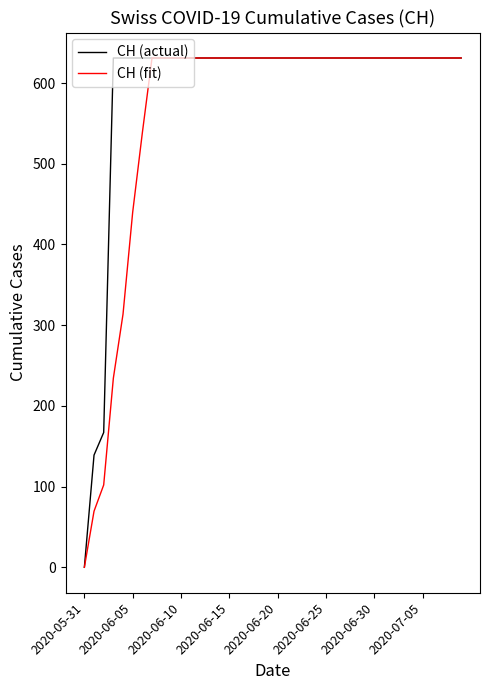

Which series has the largest total across all categories?

CH (actual)